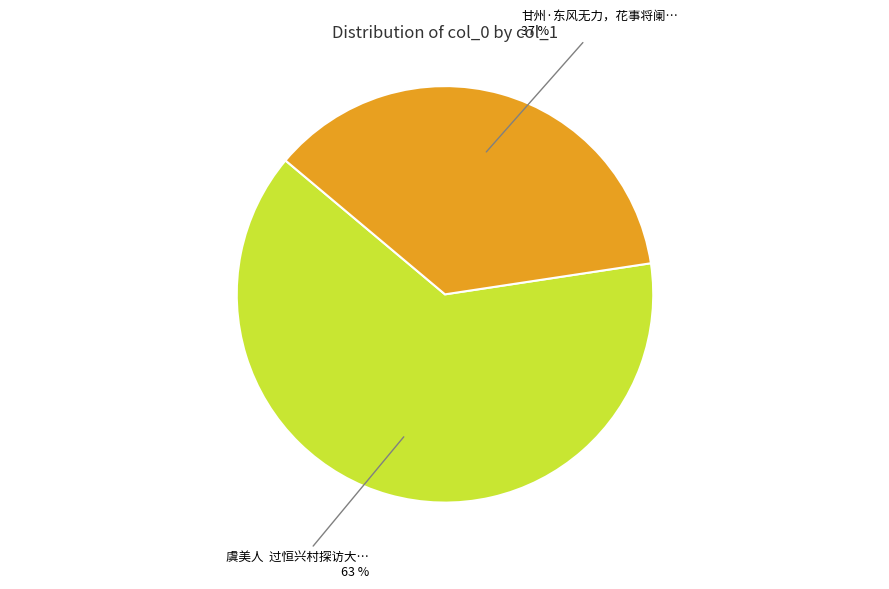

How many segments does this pie chart have?

2